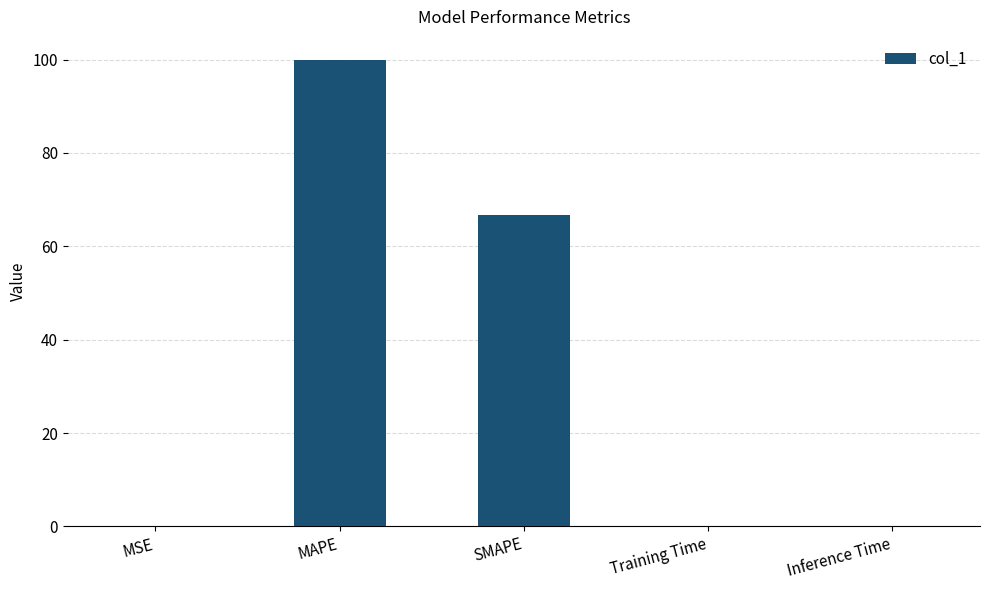

What is the sum of all values?

166.6